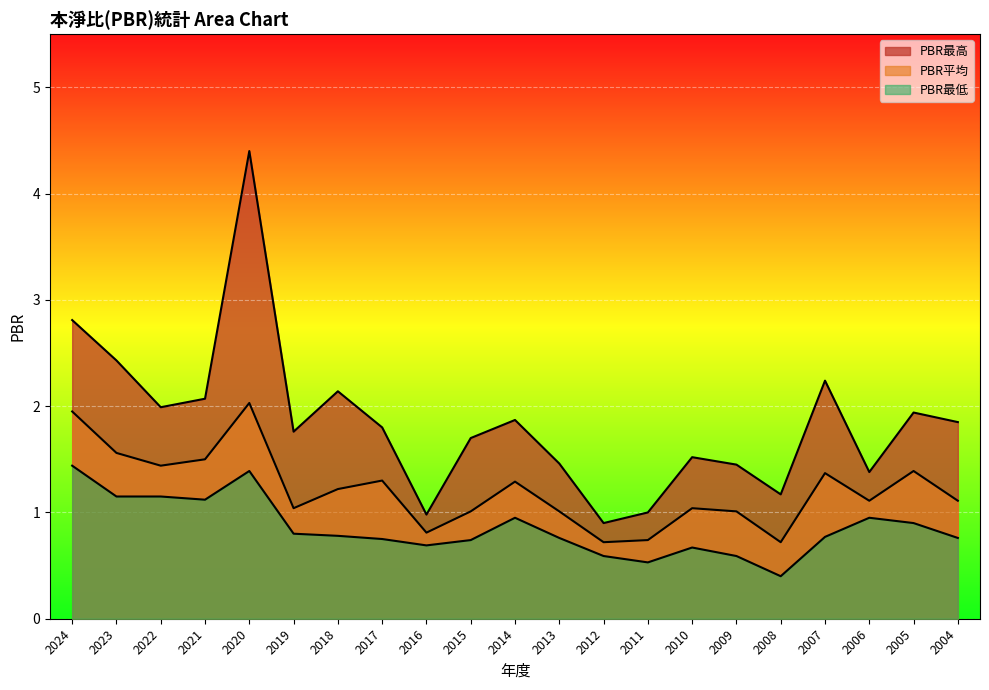

Reading left to right, transcribe all the data shown in this chart.

PBR最高: 2024=2.8	2023=2.4	2022=2.0	2021=2.1	2020=4.4	2019=1.8	2018=2.1	2017=1.8	2016=1.0	2015=1.7	2014=1.9	2013=1.5	2012=0.9	2011=1.0	2010=1.5	2009=1.4	2008=1.2	2007=2.2	2006=1.4	2005=1.9	2004=1.9
PBR平均: 2024=1.9	2023=1.6	2022=1.4	2021=1.5	2020=2.0	2019=1.0	2018=1.2	2017=1.3	2016=0.8	2015=1.0	2014=1.3	2013=1.0	2012=0.7	2011=0.7	2010=1.0	2009=1.0	2008=0.7	2007=1.4	2006=1.1	2005=1.4	2004=1.1
PBR最低: 2024=1.4	2023=1.1	2022=1.1	2021=1.1	2020=1.4	2019=0.8	2018=0.8	2017=0.8	2016=0.7	2015=0.7	2014=0.9	2013=0.8	2012=0.6	2011=0.5	2010=0.7	2009=0.6	2008=0.4	2007=0.8	2006=0.9	2005=0.9	2004=0.8